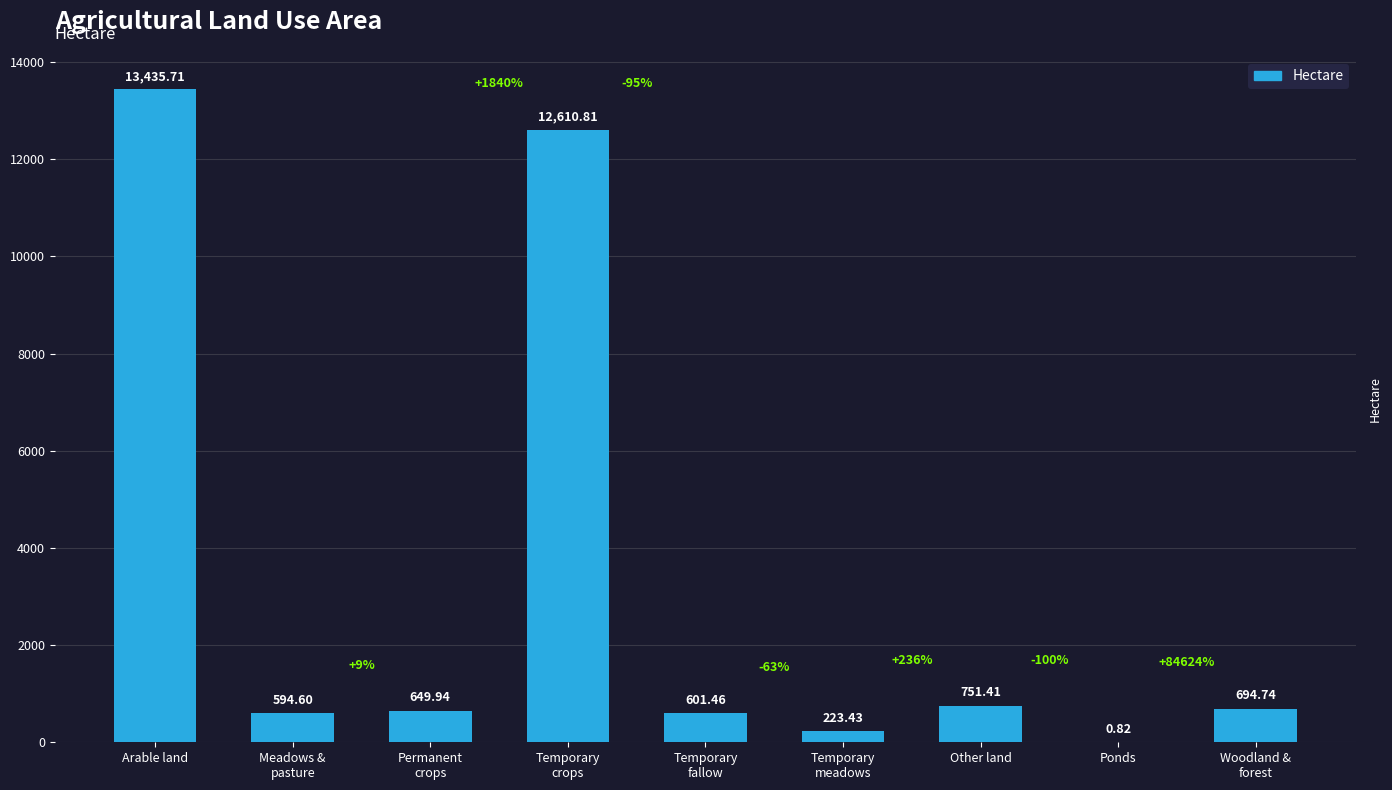

Where does the data first go above 649?

Arable land